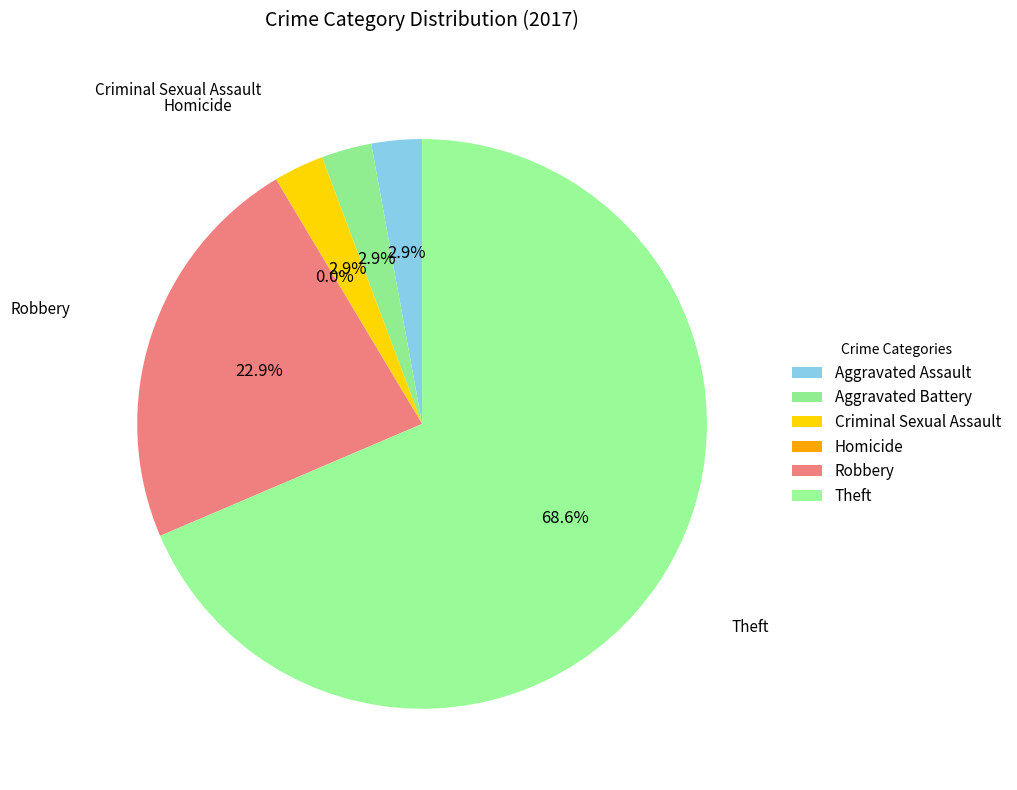

What is the total percentage of Aggravated Battery and Robbery?

25.7%